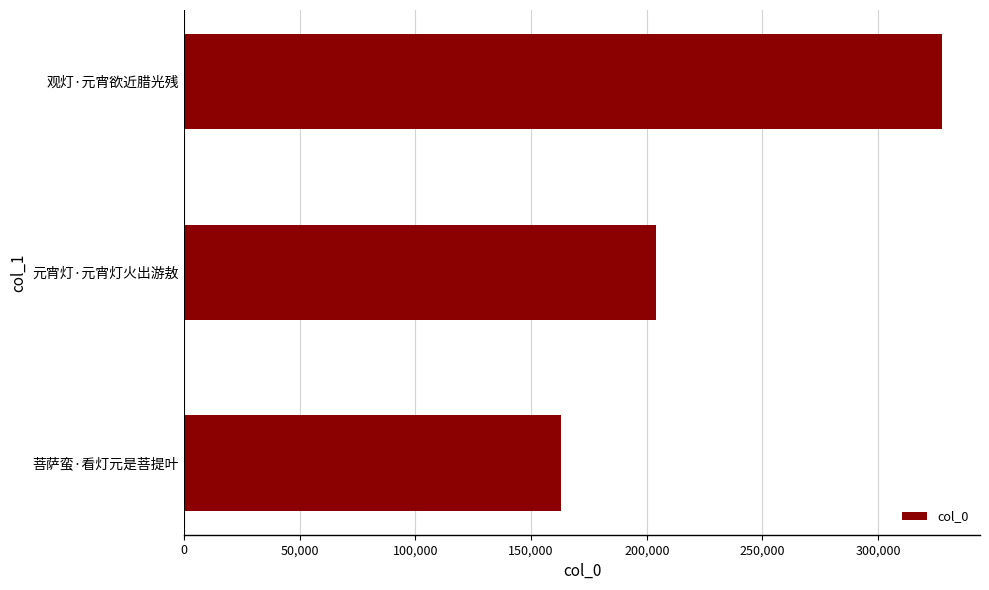

Are the bars grouped side by side (vs. stacked)?

No